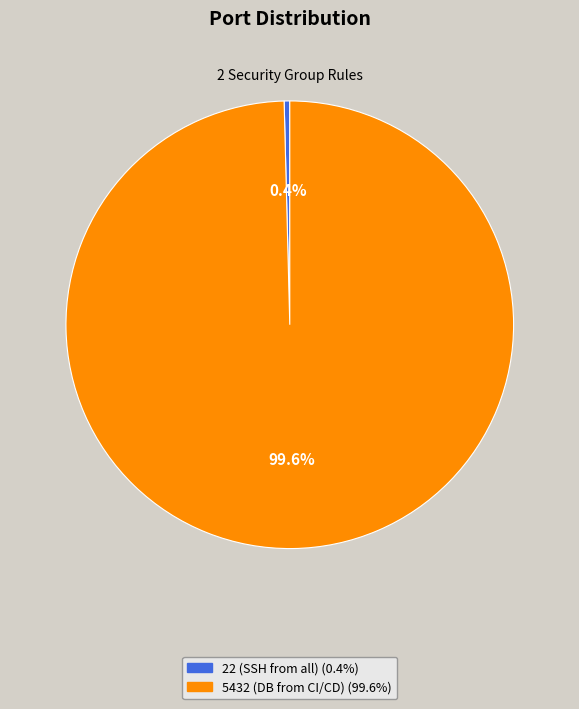

What is the smallest slice in the pie chart?

22 (SSH from all)